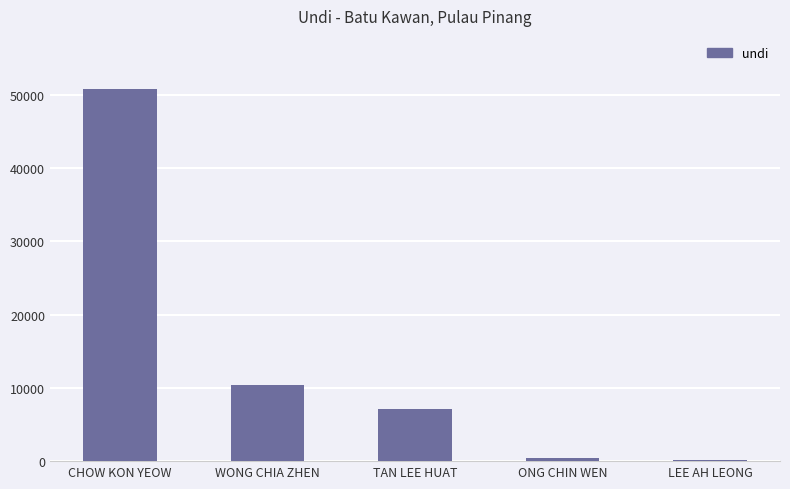

Reading right to left, what are all the values shown in this chart?

148	450	7145	10344	50744